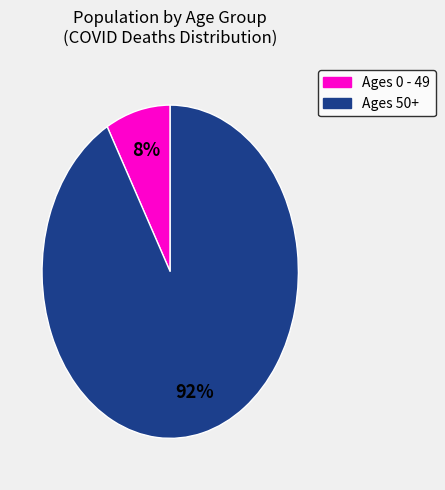

Is there a majority slice in this chart?

Yes